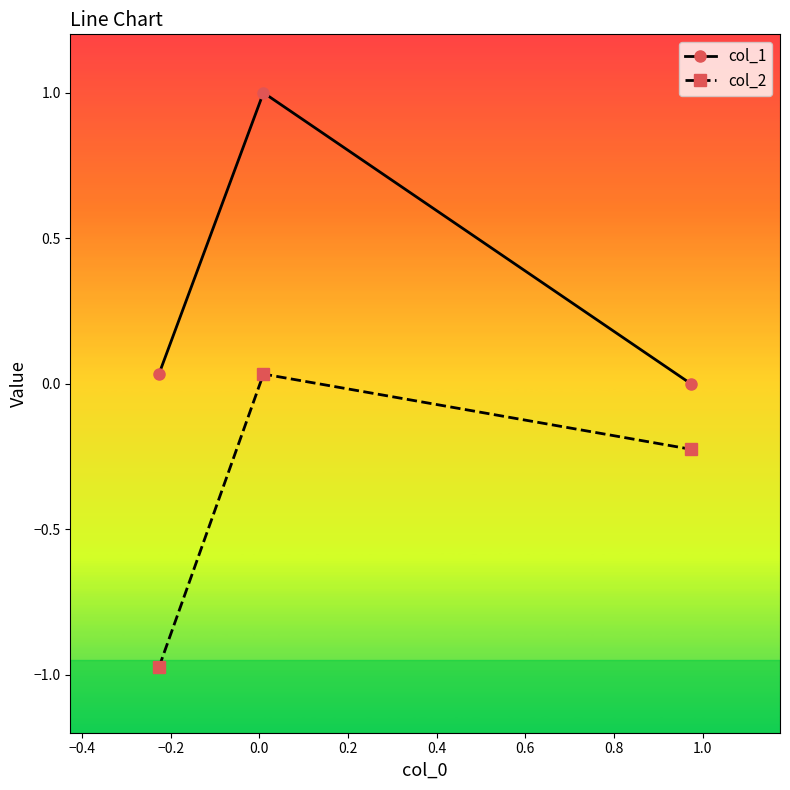

What is the difference between the maximum and minimum values in the col_1 series?

1.0